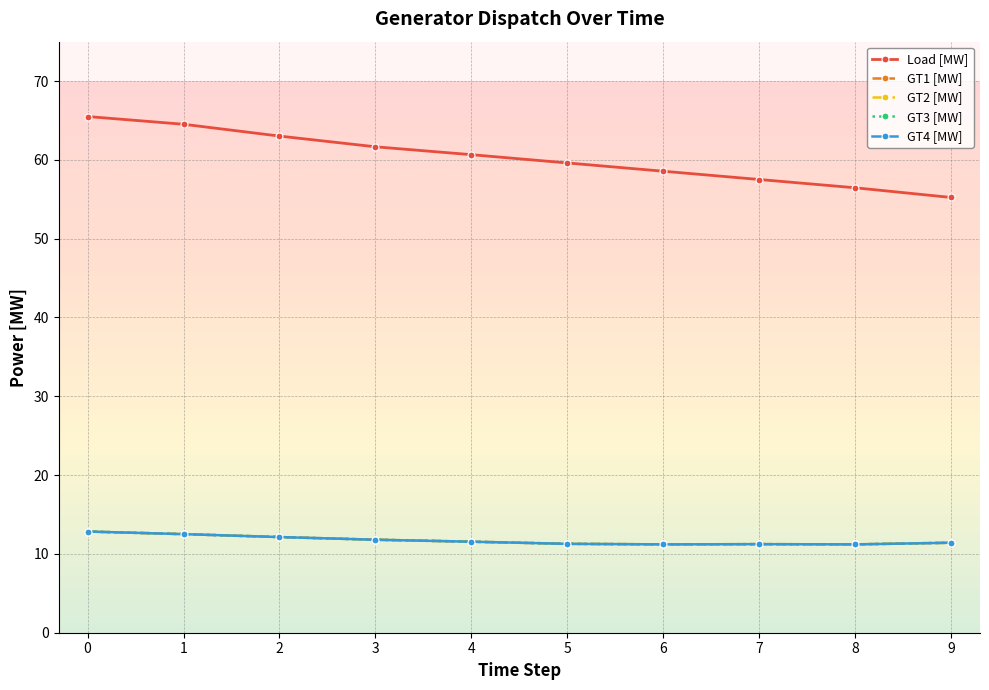

What are all the series names shown in the legend?

Load [MW], GT1 [MW], GT2 [MW], GT3 [MW], GT4 [MW]